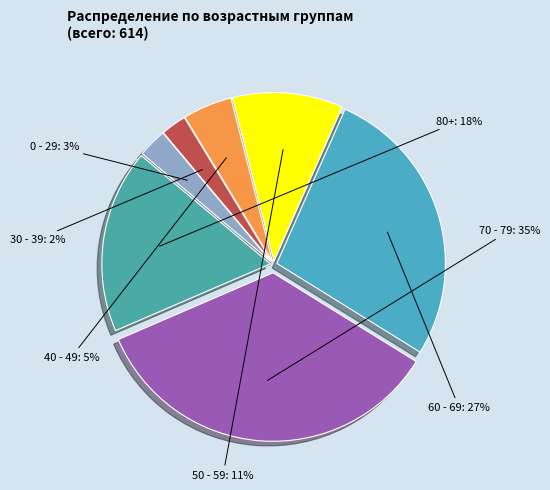

Does 50 - 59 represent more than half of the total?

No